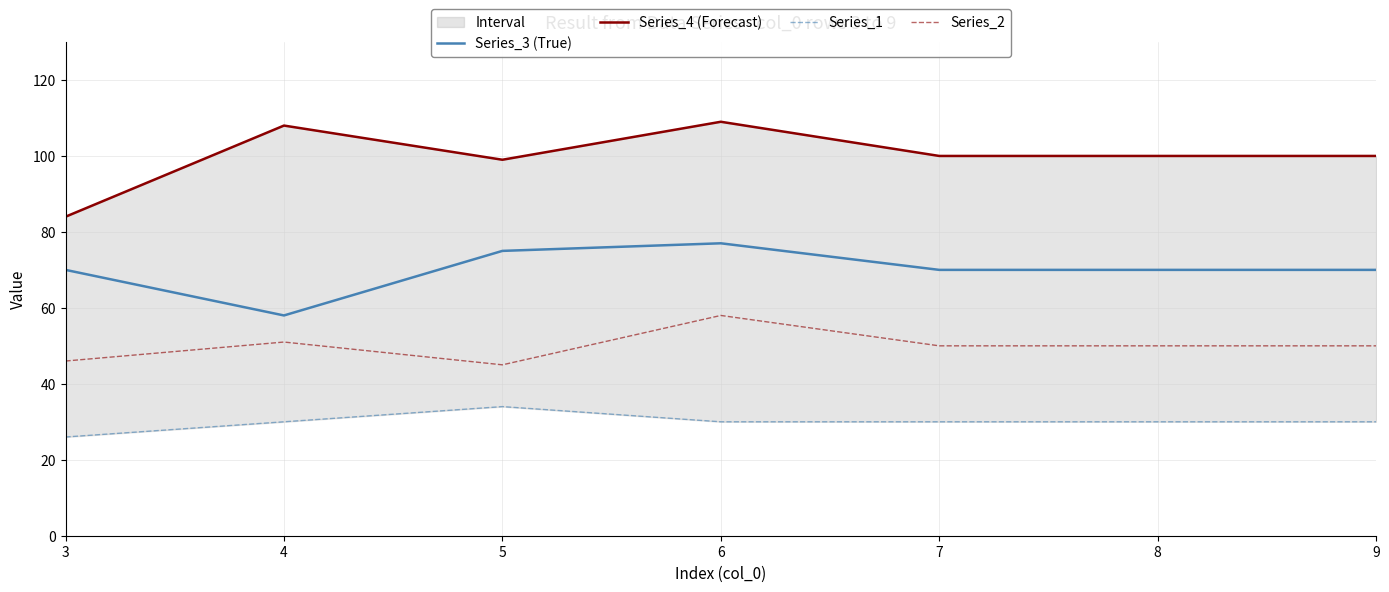

Where is the first local maximum for Series_1?

5